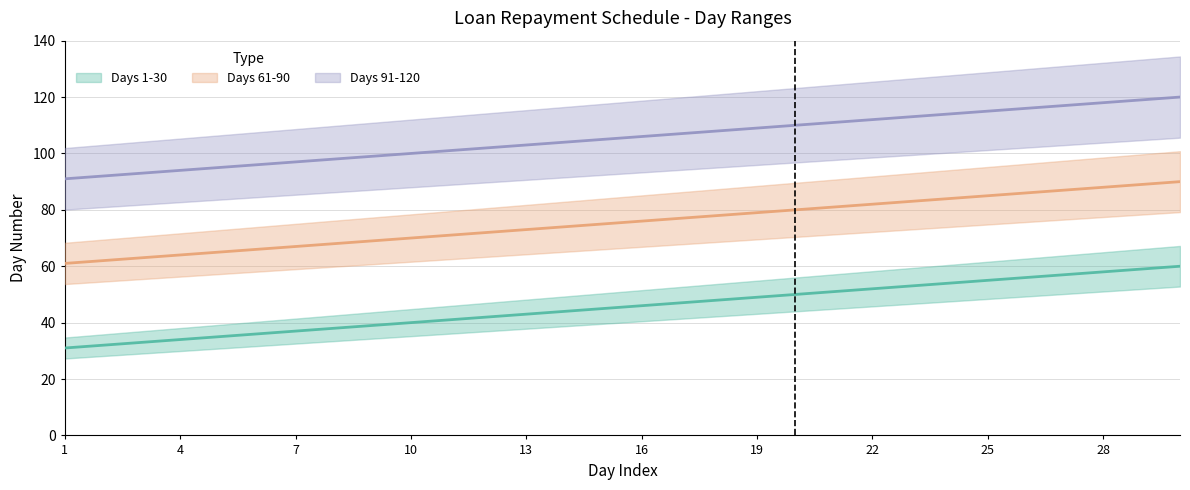

What is the sum of all Days 61-90 values?

2265